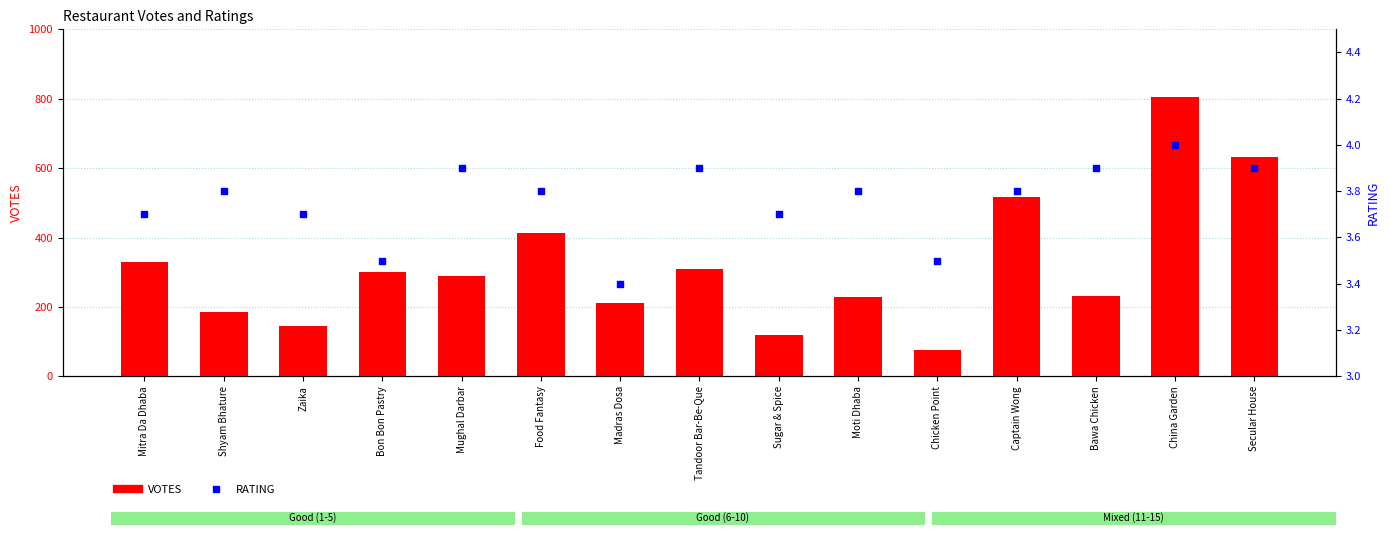

Which series reaches the maximum Y coordinate?

VOTES